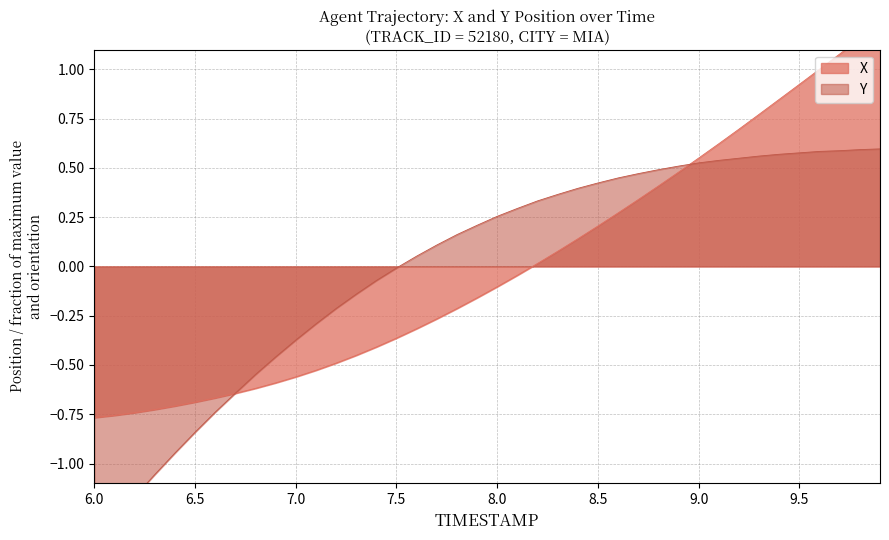

True or false: X has a value of 0.4 at 8.8.

True